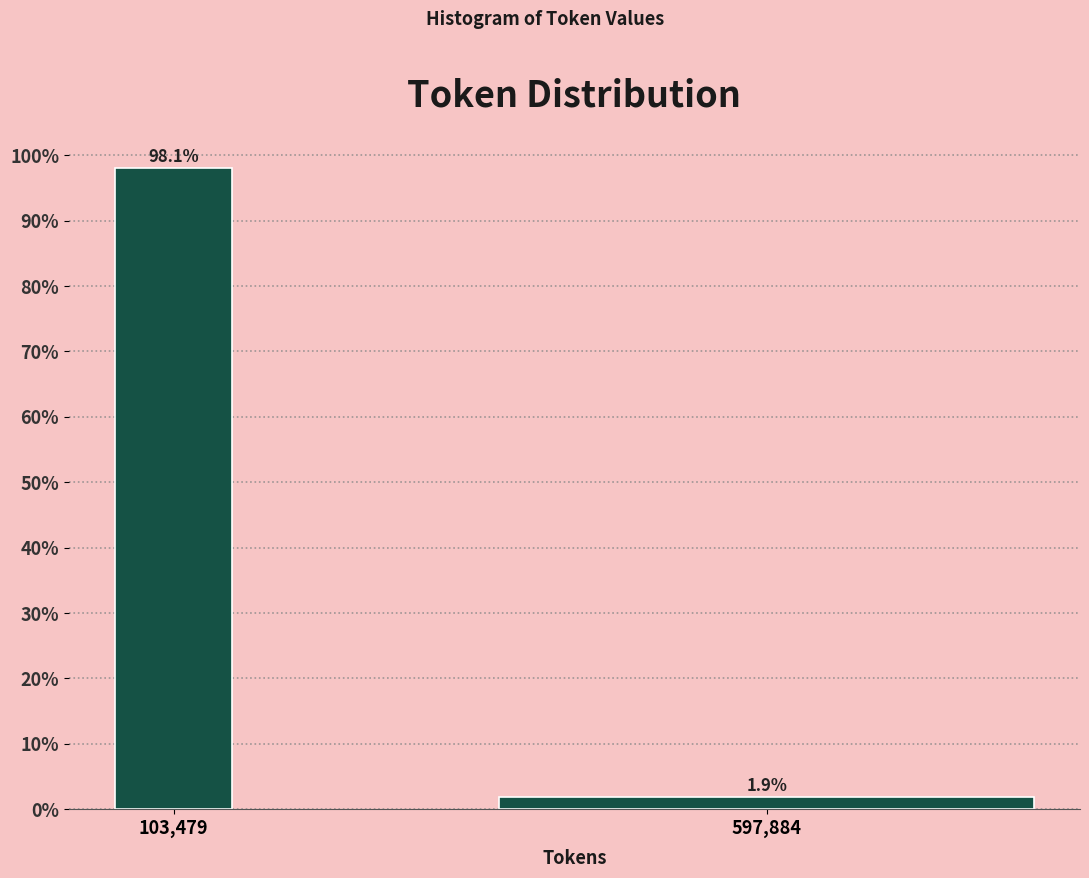

Reading left to right, extract all data points from this chart.

98.1	1.9